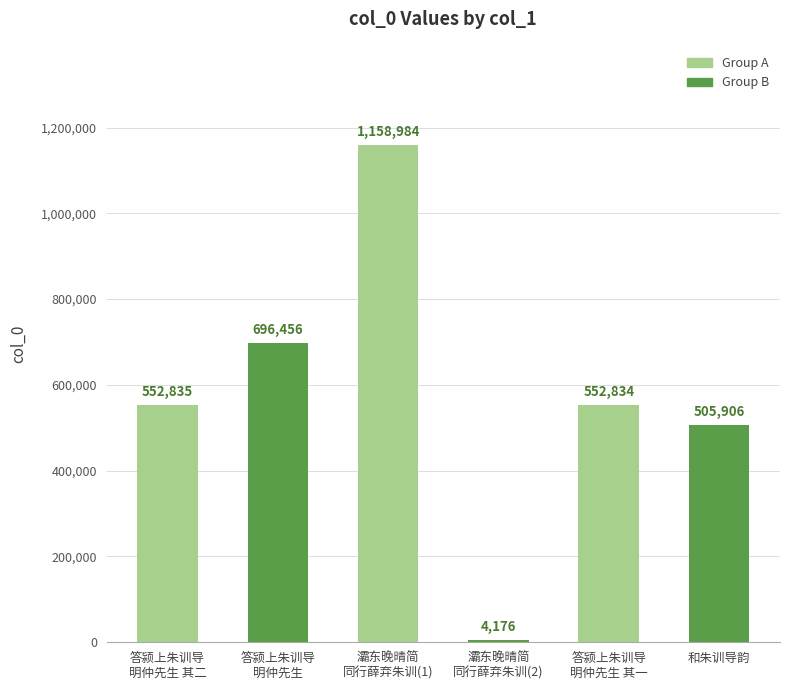

What is the ratio of the value at 答颍上朱训导
明仲先生 to the value at 答颍上朱训导
明仲先生 其一?

1.3